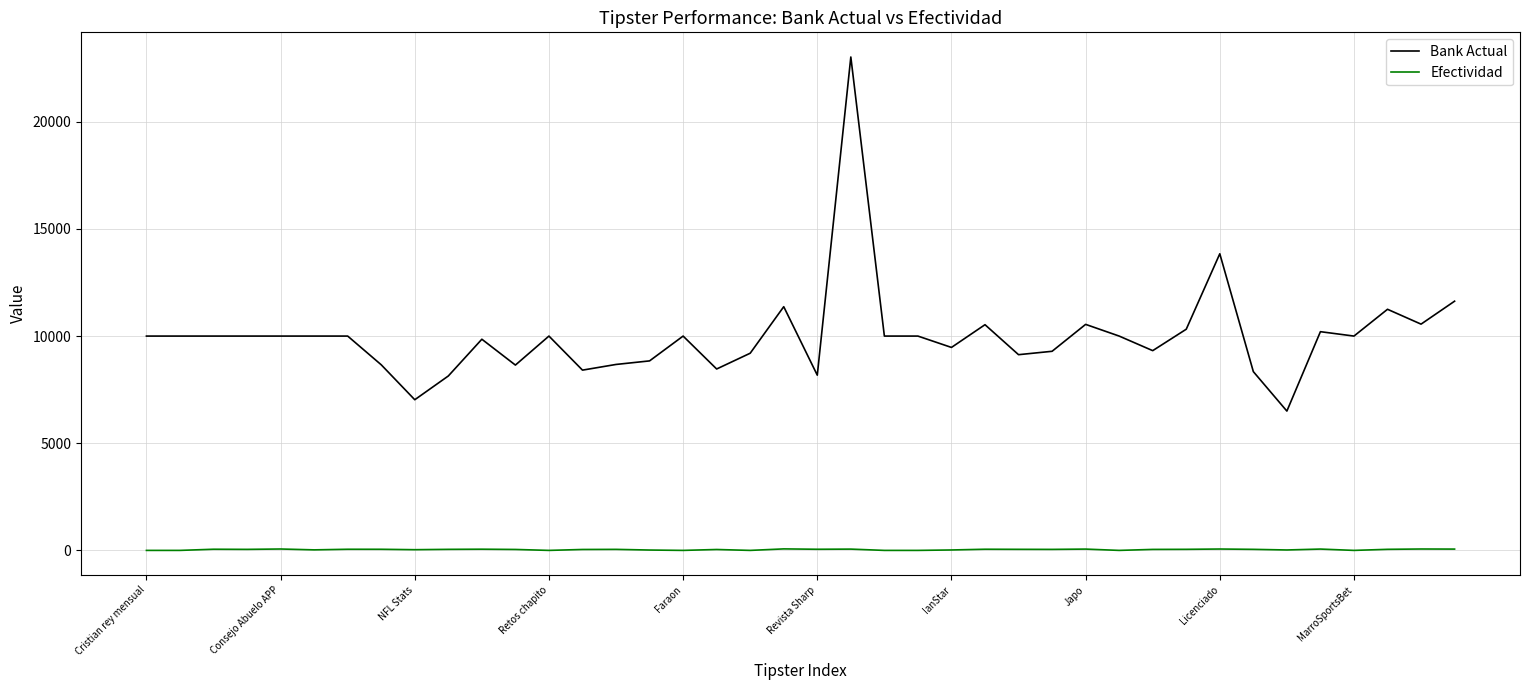

Which series has the largest range (max minus min)?

Bank Actual